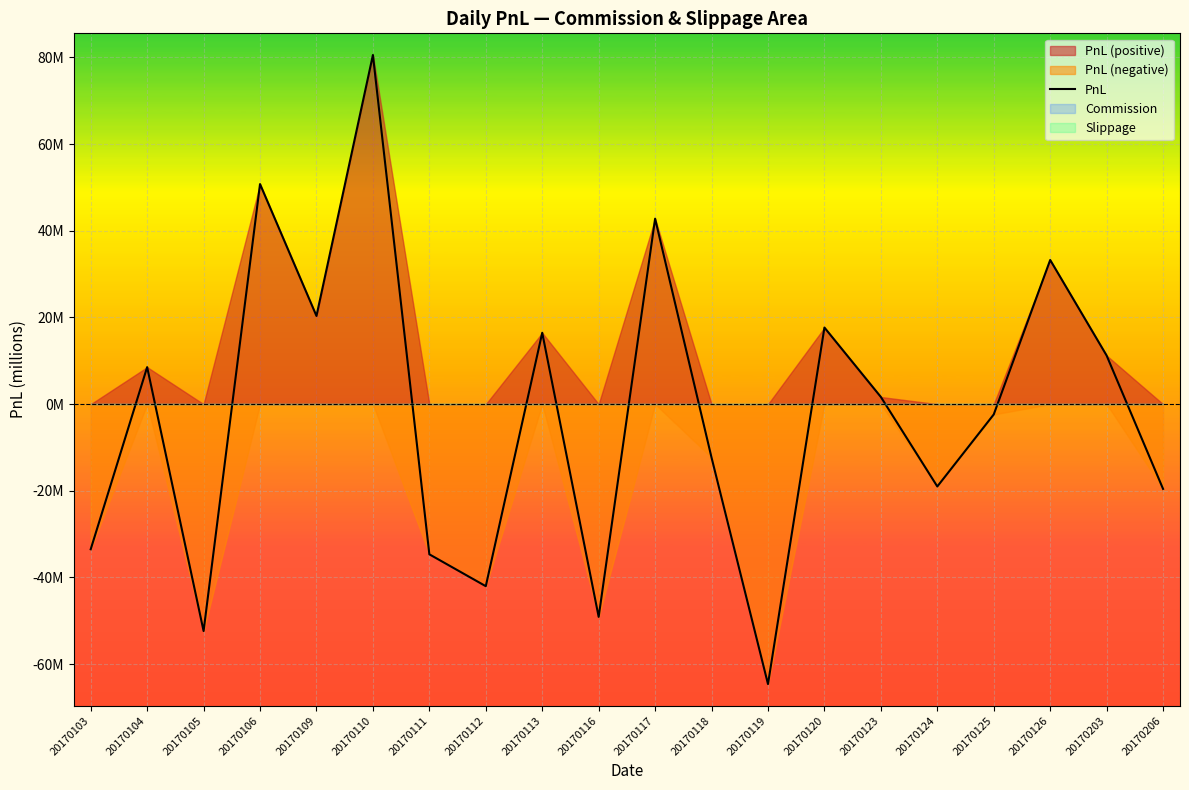

At which label does the data first exceed 1?

20170104